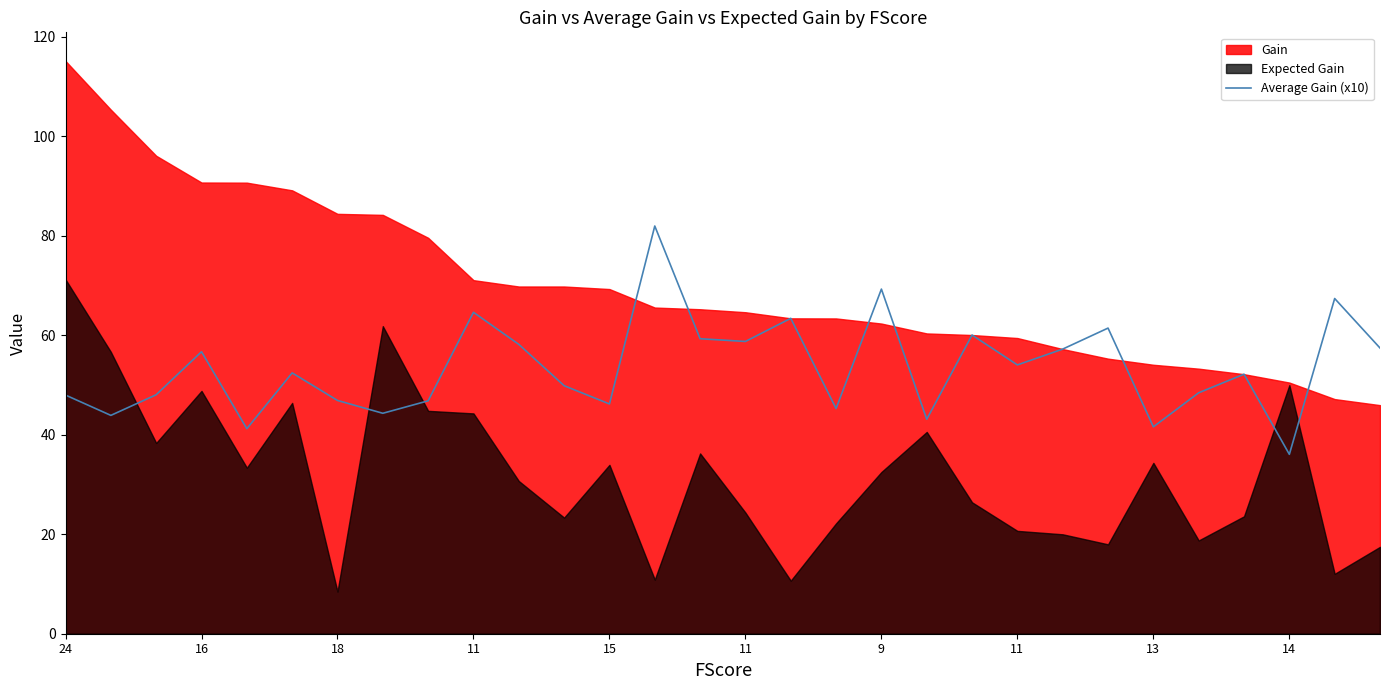

Approximately how many times larger is the value at 10 compared to 18?

1.2